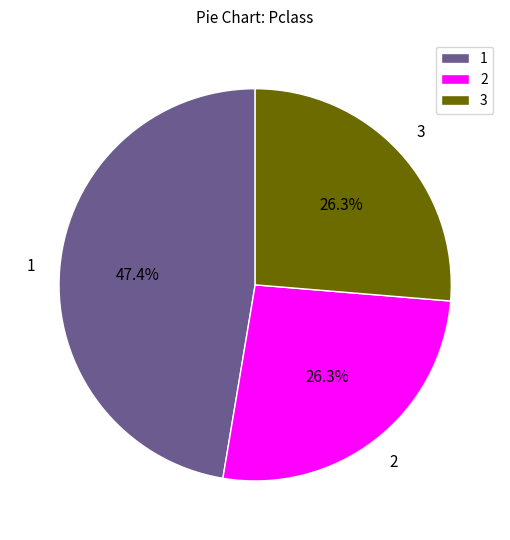

Is 2 the majority of the pie?

No